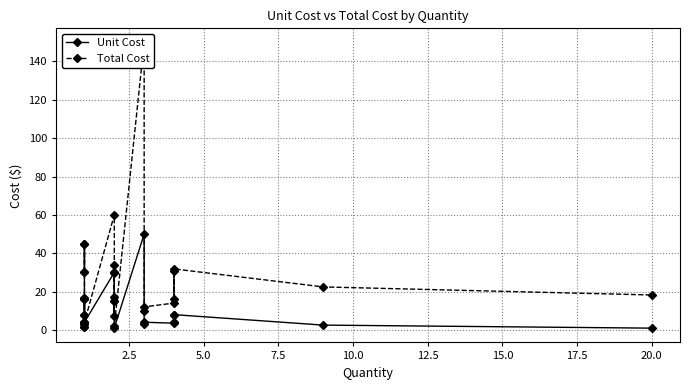

Does the chart display data point markers on the line(s)?

Yes